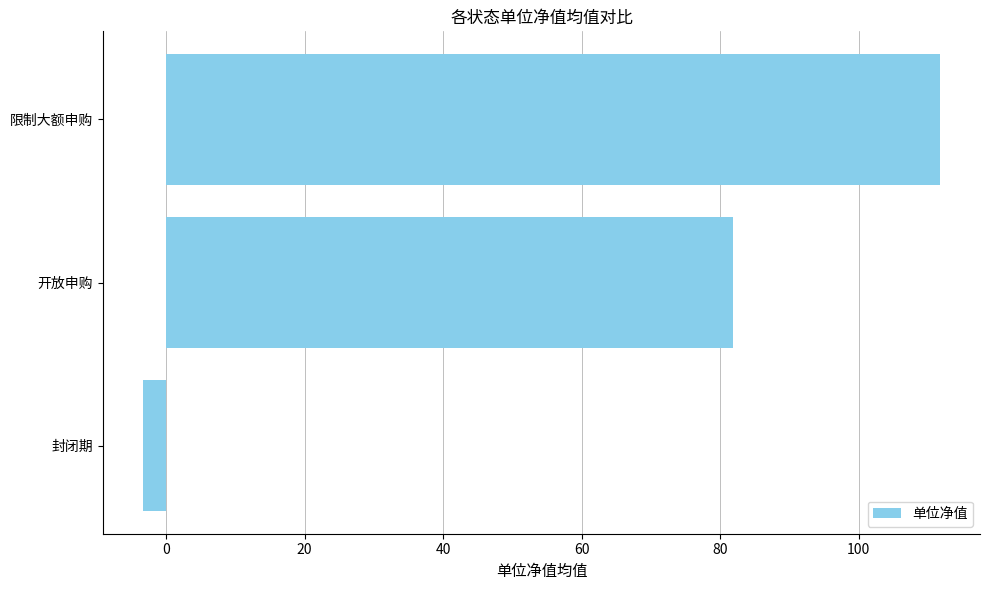

What value does the data have at 开放申购?

81.8